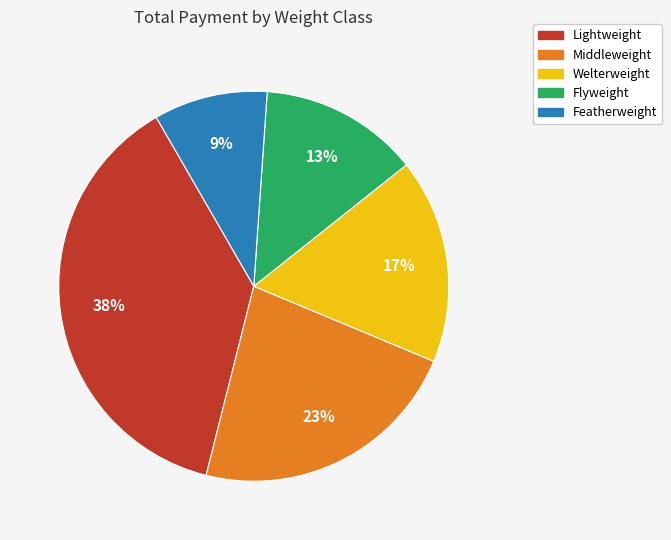

Is the sum of Lightweight and Middleweight greater than half?

Yes